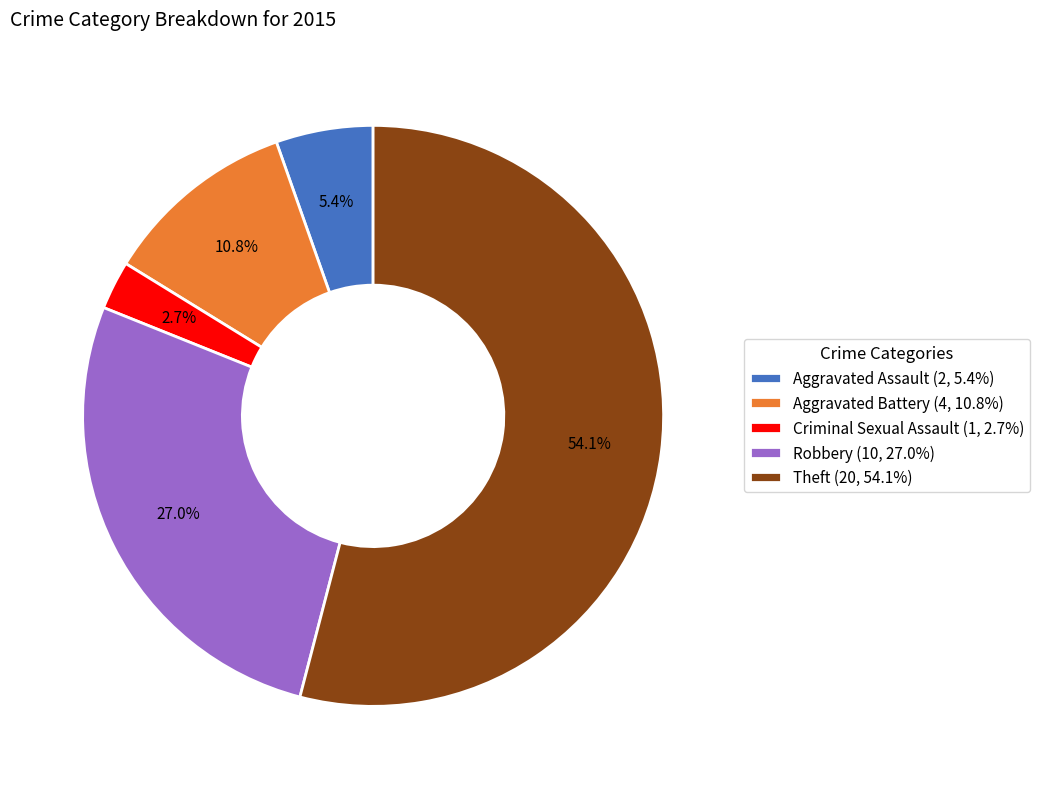

How many segments does this pie chart have?

5